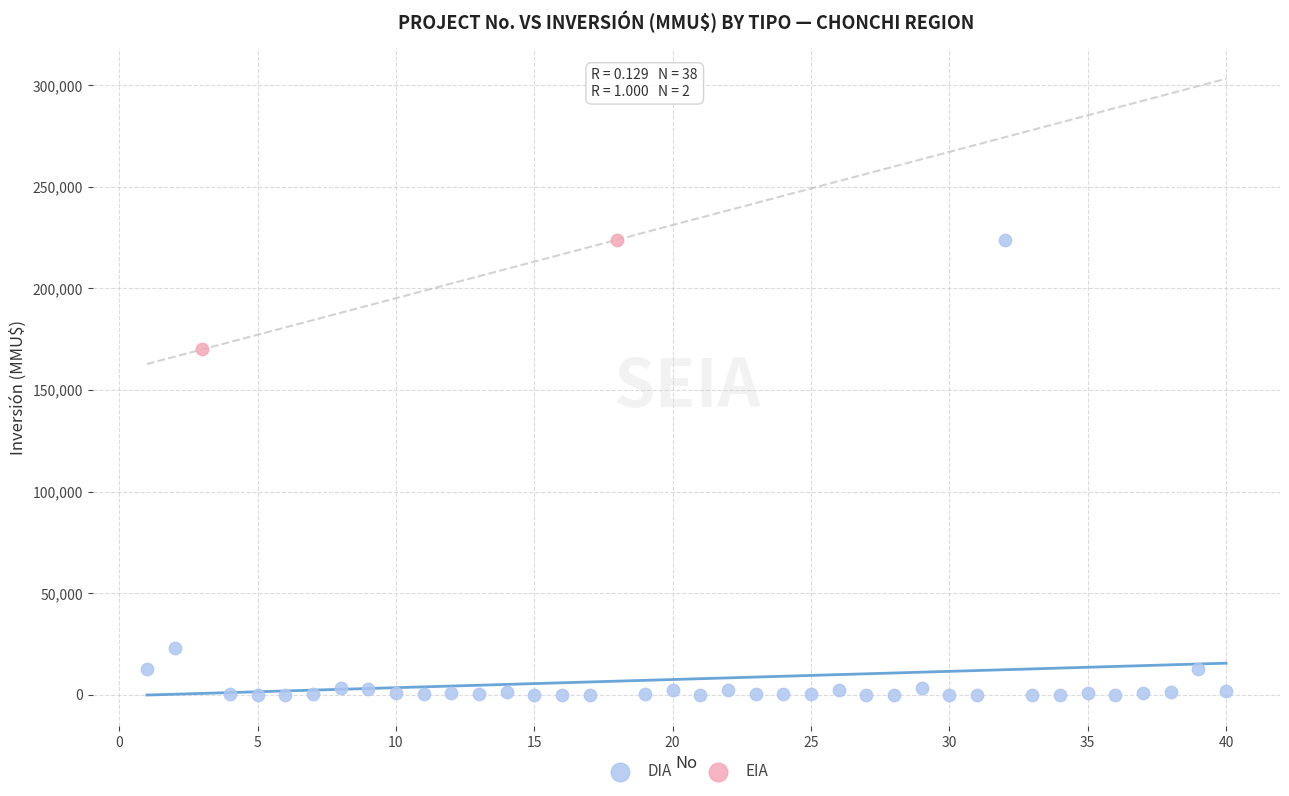

What are all the series names shown in the legend?

DIA, EIA